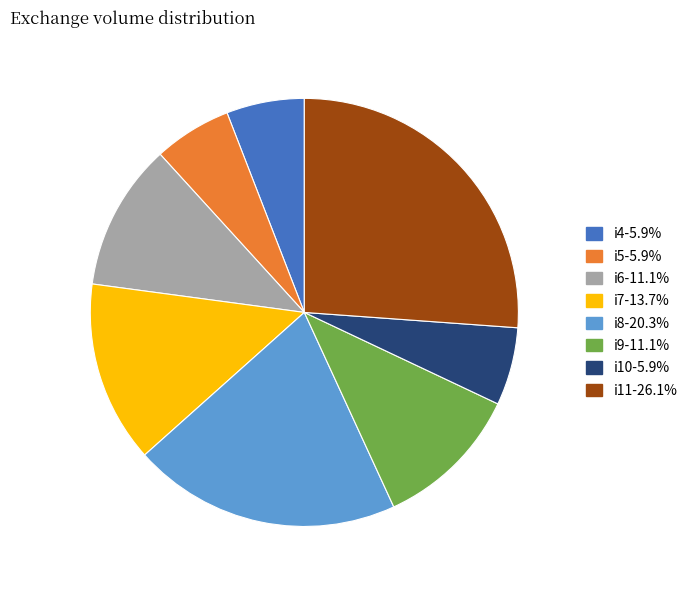

Do i5-5.9% and i11-26.1% together represent more than half of the pie?

No